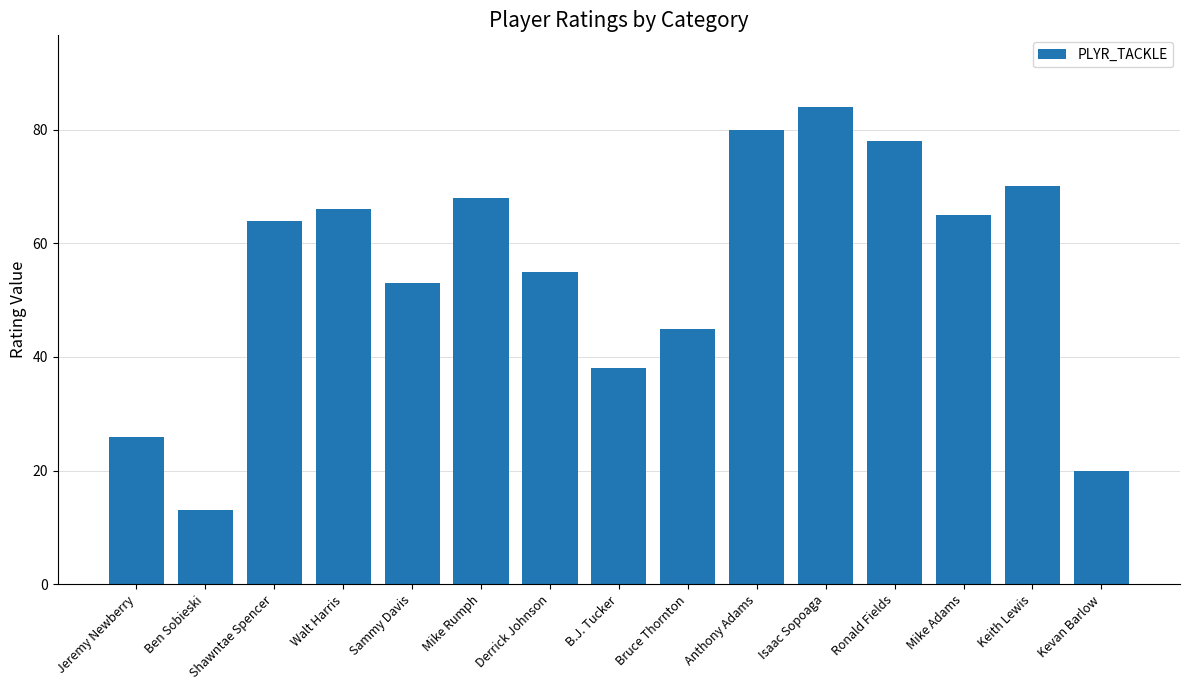

Where is the data nearest to the value 48?

Bruce Thornton